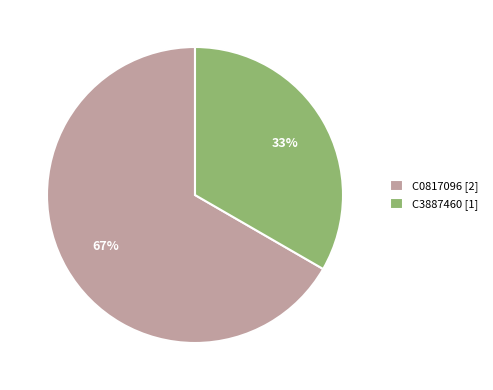

What is the ratio of the value at C3887460 to the value at C0817096?

0.5